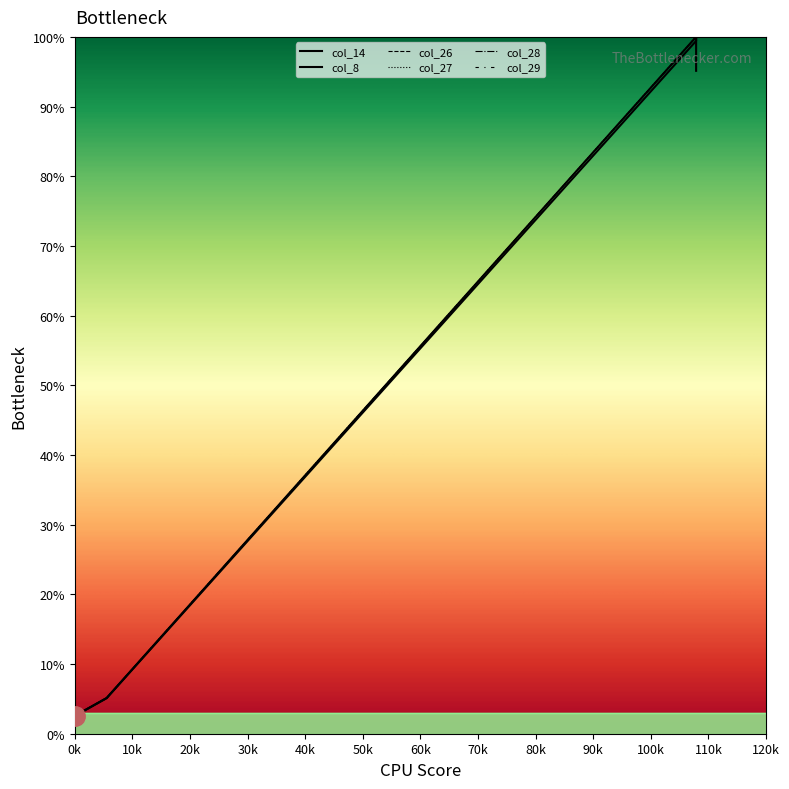

Rank the series by their maximum value, from lowest to highest.

col_14, col_8, col_26, col_27, col_28, col_29